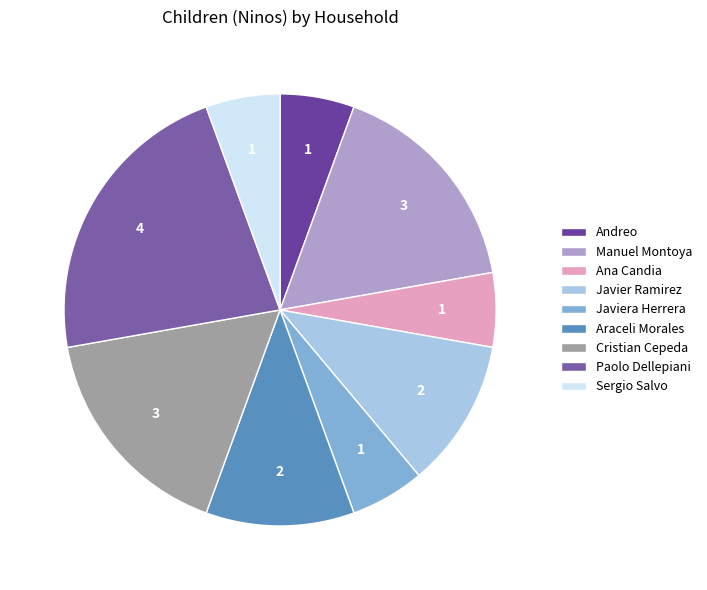

Count the number of slices in the pie.

9